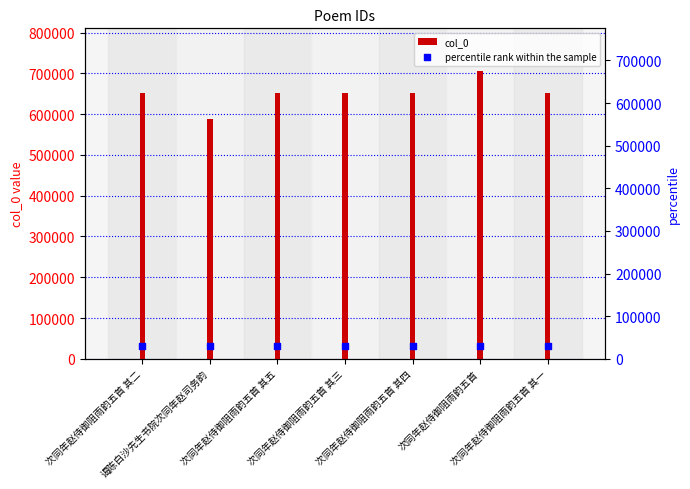

Which series has the widest spread of Y values?

col_0